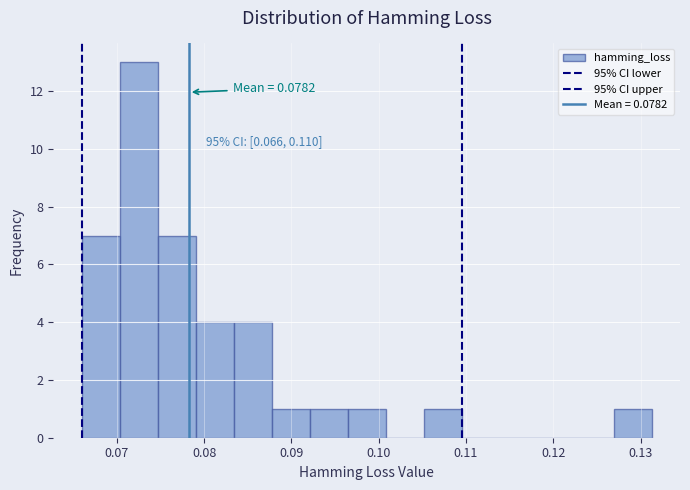

Over which range of the x-axis is the bar tallest?

0.070 to 0.075